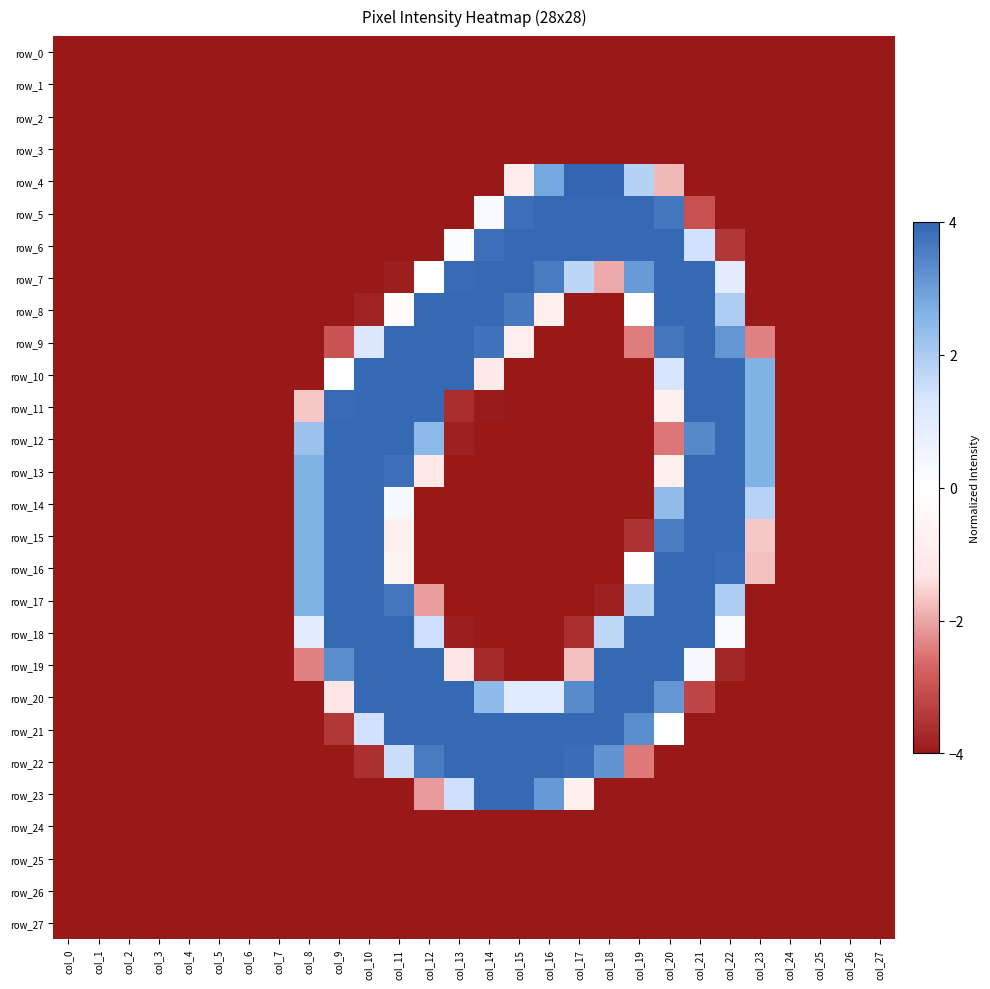

Reading left to right, transcribe all the data shown in this chart.

row_0: -4.0	-4.0	-4.0	-4.0	-4.0	-4.0	-4.0	-4.0	-4.0	-4.0	-4.0	-4.0	-4.0	-4.0	-4.0	-4.0	-4.0	-4.0	-4.0	-4.0	-4.0	-4.0	-4.0	-4.0	-4.0	-4.0	-4.0	-4.0
row_1: -4.0	-4.0	-4.0	-4.0	-4.0	-4.0	-4.0	-4.0	-4.0	-4.0	-4.0	-4.0	-4.0	-4.0	-4.0	-4.0	-4.0	-4.0	-4.0	-4.0	-4.0	-4.0	-4.0	-4.0	-4.0	-4.0	-4.0	-4.0
row_2: -4.0	-4.0	-4.0	-4.0	-4.0	-4.0	-4.0	-4.0	-4.0	-4.0	-4.0	-4.0	-4.0	-4.0	-4.0	-4.0	-4.0	-4.0	-4.0	-4.0	-4.0	-4.0	-4.0	-4.0	-4.0	-4.0	-4.0	-4.0
row_3: -4.0	-4.0	-4.0	-4.0	-4.0	-4.0	-4.0	-4.0	-4.0	-4.0	-4.0	-4.0	-4.0	-4.0	-4.0	-4.0	-4.0	-4.0	-4.0	-4.0	-4.0	-4.0	-4.0	-4.0	-4.0	-4.0	-4.0	-4.0
row_4: -4.0	-4.0	-4.0	-4.0	-4.0	-4.0	-4.0	-4.0	-4.0	-4.0	-4.0	-4.0	-4.0	-4.0	-4.0	-1.0	2.8	4.0	4.0	1.9	-1.8	-4.0	-4.0	-4.0	-4.0	-4.0	-4.0	-4.0
row_5: -4.0	-4.0	-4.0	-4.0	-4.0	-4.0	-4.0	-4.0	-4.0	-4.0	-4.0	-4.0	-4.0	-4.0	0.2	3.8	3.9	3.9	3.9	3.9	3.7	-3.0	-4.0	-4.0	-4.0	-4.0	-4.0	-4.0
row_6: -4.0	-4.0	-4.0	-4.0	-4.0	-4.0	-4.0	-4.0	-4.0	-4.0	-4.0	-4.0	-4.0	0.2	3.8	3.9	3.9	3.9	3.9	3.9	3.9	1.4	-3.5	-4.0	-4.0	-4.0	-4.0	-4.0
row_7: -4.0	-4.0	-4.0	-4.0	-4.0	-4.0	-4.0	-4.0	-4.0	-4.0	-4.0	-3.9	-0.0	3.9	3.9	3.9	3.6	1.7	-2.0	3.1	3.9	3.9	1.0	-4.0	-4.0	-4.0	-4.0	-4.0
row_8: -4.0	-4.0	-4.0	-4.0	-4.0	-4.0	-4.0	-4.0	-4.0	-4.0	-3.8	-0.2	3.9	3.9	3.9	3.7	-0.8	-4.0	-4.0	-0.1	3.9	3.9	2.0	-4.0	-4.0	-4.0	-4.0	-4.0
row_9: -4.0	-4.0	-4.0	-4.0	-4.0	-4.0	-4.0	-4.0	-4.0	-3.0	1.2	3.9	3.9	3.9	3.8	-0.9	-4.0	-4.0	-4.0	-2.4	3.7	3.9	3.2	-2.4	-4.0	-4.0	-4.0	-4.0
row_10: -4.0	-4.0	-4.0	-4.0	-4.0	-4.0	-4.0	-4.0	-4.0	-0.0	3.9	3.9	3.9	3.9	-1.1	-4.0	-4.0	-4.0	-4.0	-4.0	1.3	3.9	3.9	2.7	-4.0	-4.0	-4.0	-4.0
row_11: -4.0	-4.0	-4.0	-4.0	-4.0	-4.0	-4.0	-4.0	-1.6	3.9	3.9	3.9	3.9	-3.7	-4.0	-4.0	-4.0	-4.0	-4.0	-4.0	-0.7	3.9	3.9	2.7	-4.0	-4.0	-4.0	-4.0
row_12: -4.0	-4.0	-4.0	-4.0	-4.0	-4.0	-4.0	-4.0	2.2	3.9	3.9	3.9	2.5	-3.9	-4.0	-4.0	-4.0	-4.0	-4.0	-4.0	-2.5	3.4	3.9	2.7	-4.0	-4.0	-4.0	-4.0
row_13: -4.0	-4.0	-4.0	-4.0	-4.0	-4.0	-4.0	-4.0	2.7	3.9	3.9	3.8	-1.2	-4.0	-4.0	-4.0	-4.0	-4.0	-4.0	-4.0	-0.7	3.9	3.9	2.7	-4.0	-4.0	-4.0	-4.0
row_14: -4.0	-4.0	-4.0	-4.0	-4.0	-4.0	-4.0	-4.0	2.7	3.9	3.9	0.3	-4.0	-4.0	-4.0	-4.0	-4.0	-4.0	-4.0	-4.0	2.4	3.9	3.9	1.8	-4.0	-4.0	-4.0	-4.0
row_15: -4.0	-4.0	-4.0	-4.0	-4.0	-4.0	-4.0	-4.0	2.7	3.9	3.9	-0.8	-4.0	-4.0	-4.0	-4.0	-4.0	-4.0	-4.0	-3.6	3.6	3.9	3.9	-1.6	-4.0	-4.0	-4.0	-4.0
row_16: -4.0	-4.0	-4.0	-4.0	-4.0	-4.0	-4.0	-4.0	2.7	3.9	3.9	-0.7	-4.0	-4.0	-4.0	-4.0	-4.0	-4.0	-4.0	-0.1	3.9	3.9	3.9	-1.7	-4.0	-4.0	-4.0	-4.0
row_17: -4.0	-4.0	-4.0	-4.0	-4.0	-4.0	-4.0	-4.0	2.7	3.9	3.9	3.7	-2.1	-4.0	-4.0	-4.0	-4.0	-4.0	-3.9	1.9	3.9	3.9	2.0	-4.0	-4.0	-4.0	-4.0	-4.0
row_18: -4.0	-4.0	-4.0	-4.0	-4.0	-4.0	-4.0	-4.0	0.9	3.9	3.9	3.9	1.5	-3.9	-4.0	-4.0	-4.0	-3.6	1.7	3.9	3.9	3.9	0.2	-4.0	-4.0	-4.0	-4.0	-4.0
row_19: -4.0	-4.0	-4.0	-4.0	-4.0	-4.0	-4.0	-4.0	-2.4	3.3	3.9	3.9	3.9	-1.3	-3.7	-4.0	-4.0	-1.7	3.9	3.9	3.9	0.3	-3.7	-4.0	-4.0	-4.0	-4.0	-4.0
row_20: -4.0	-4.0	-4.0	-4.0	-4.0	-4.0	-4.0	-4.0	-4.0	-1.3	3.9	3.9	3.9	3.9	2.4	1.1	1.1	3.3	3.9	3.9	3.2	-3.2	-4.0	-4.0	-4.0	-4.0	-4.0	-4.0
row_21: -4.0	-4.0	-4.0	-4.0	-4.0	-4.0	-4.0	-4.0	-4.0	-3.5	1.4	3.9	3.9	3.9	3.9	3.9	3.9	3.9	3.9	3.3	-0.0	-4.0	-4.0	-4.0	-4.0	-4.0	-4.0	-4.0
row_22: -4.0	-4.0	-4.0	-4.0	-4.0	-4.0	-4.0	-4.0	-4.0	-4.0	-3.6	1.6	3.6	3.9	3.9	3.9	3.9	3.9	3.2	-2.5	-4.0	-4.0	-4.0	-4.0	-4.0	-4.0	-4.0	-4.0
row_23: -4.0	-4.0	-4.0	-4.0	-4.0	-4.0	-4.0	-4.0	-4.0	-4.0	-4.0	-4.0	-2.1	1.5	3.9	3.9	3.1	-0.7	-4.0	-4.0	-4.0	-4.0	-4.0	-4.0	-4.0	-4.0	-4.0	-4.0
row_24: -4.0	-4.0	-4.0	-4.0	-4.0	-4.0	-4.0	-4.0	-4.0	-4.0	-4.0	-4.0	-4.0	-4.0	-4.0	-4.0	-4.0	-4.0	-4.0	-4.0	-4.0	-4.0	-4.0	-4.0	-4.0	-4.0	-4.0	-4.0
row_25: -4.0	-4.0	-4.0	-4.0	-4.0	-4.0	-4.0	-4.0	-4.0	-4.0	-4.0	-4.0	-4.0	-4.0	-4.0	-4.0	-4.0	-4.0	-4.0	-4.0	-4.0	-4.0	-4.0	-4.0	-4.0	-4.0	-4.0	-4.0
row_26: -4.0	-4.0	-4.0	-4.0	-4.0	-4.0	-4.0	-4.0	-4.0	-4.0	-4.0	-4.0	-4.0	-4.0	-4.0	-4.0	-4.0	-4.0	-4.0	-4.0	-4.0	-4.0	-4.0	-4.0	-4.0	-4.0	-4.0	-4.0
row_27: -4.0	-4.0	-4.0	-4.0	-4.0	-4.0	-4.0	-4.0	-4.0	-4.0	-4.0	-4.0	-4.0	-4.0	-4.0	-4.0	-4.0	-4.0	-4.0	-4.0	-4.0	-4.0	-4.0	-4.0	-4.0	-4.0	-4.0	-4.0